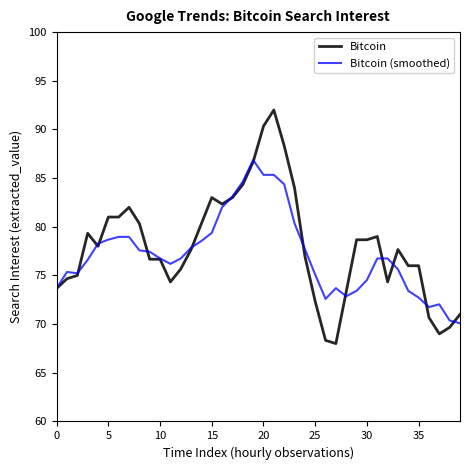

What is the average value of the Bitcoin series?

78.0